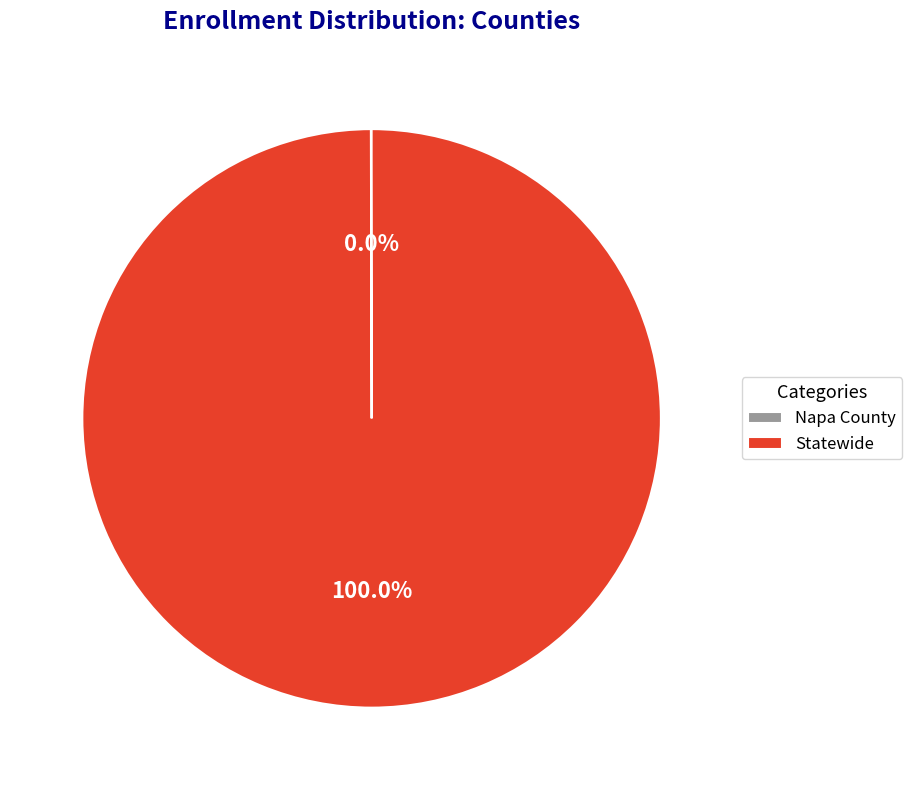

What is the largest slice in the pie chart?

Statewide